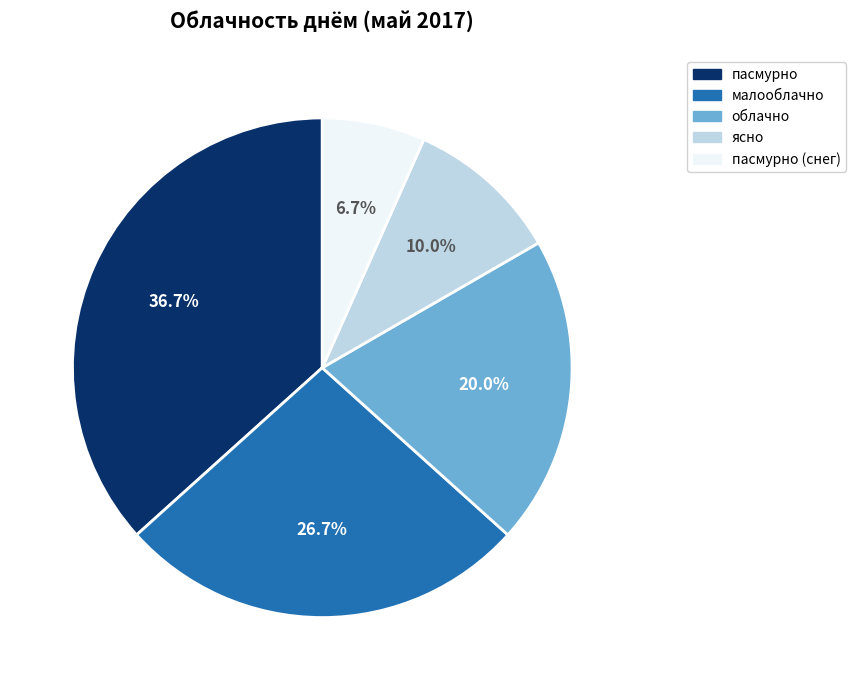

Count the number of slices in the pie.

5